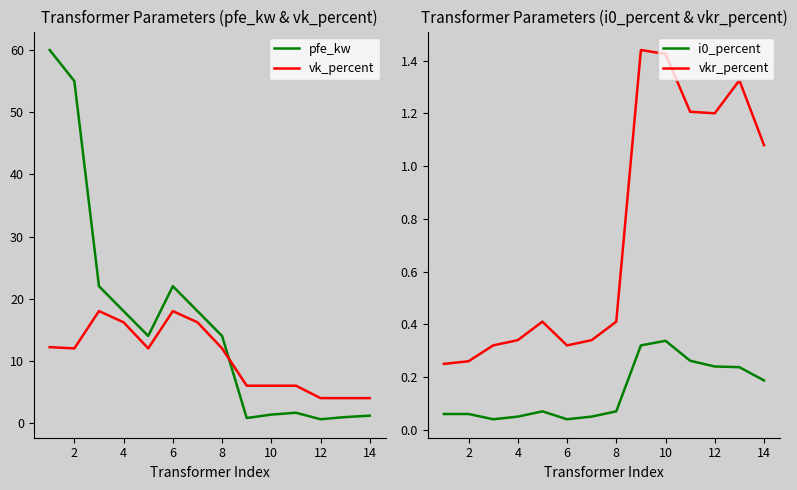

The value of i0_percent at 8 is 0.0. True or false?

False